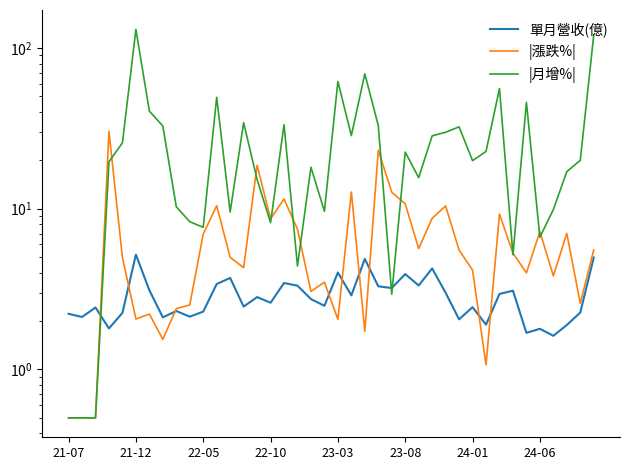

True or false: |漲跌%| and 單月營收(億) cross at least once.

True